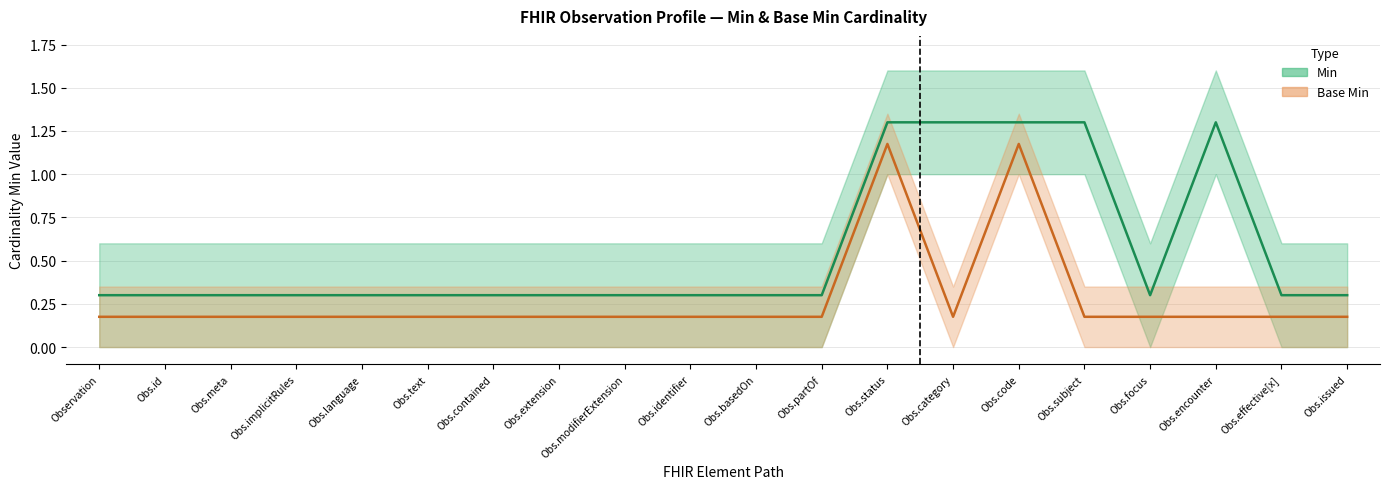

Rank the series at Obs.code from lowest to highest value.

Base_Min, Min